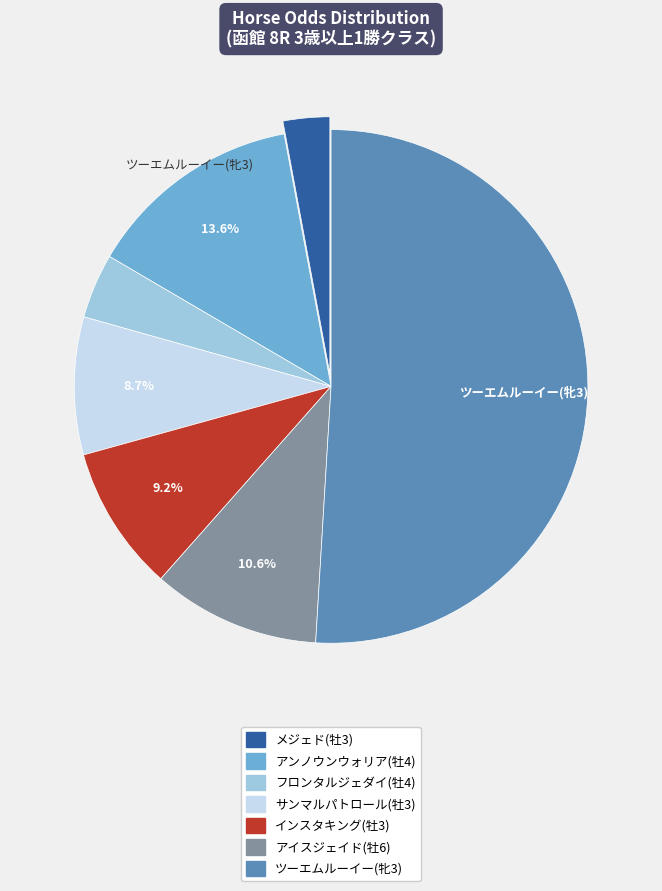

How many slices are in this pie chart?

7